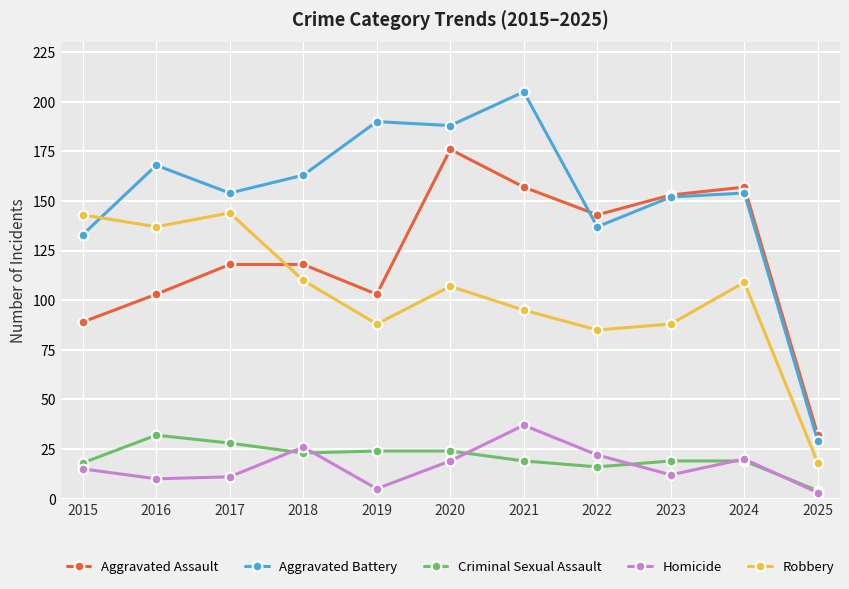

True or false: Aggravated Battery has a value of 96 at 2023.

False